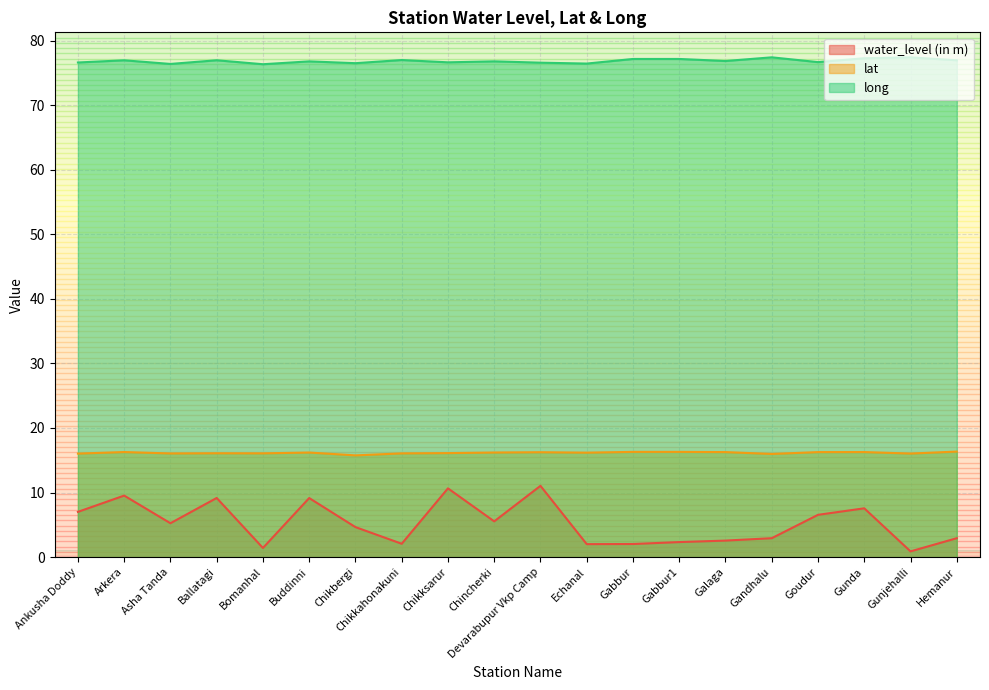

What is the label of the 5th point from the left?

Bomanhal